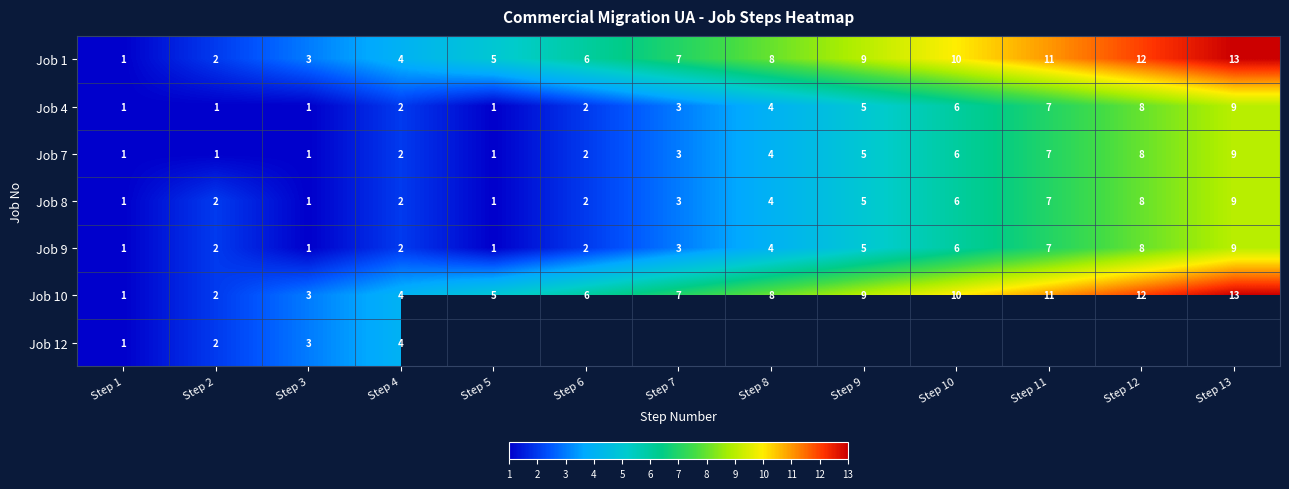

At which category does the chart reach its peak across all series?

Step 13